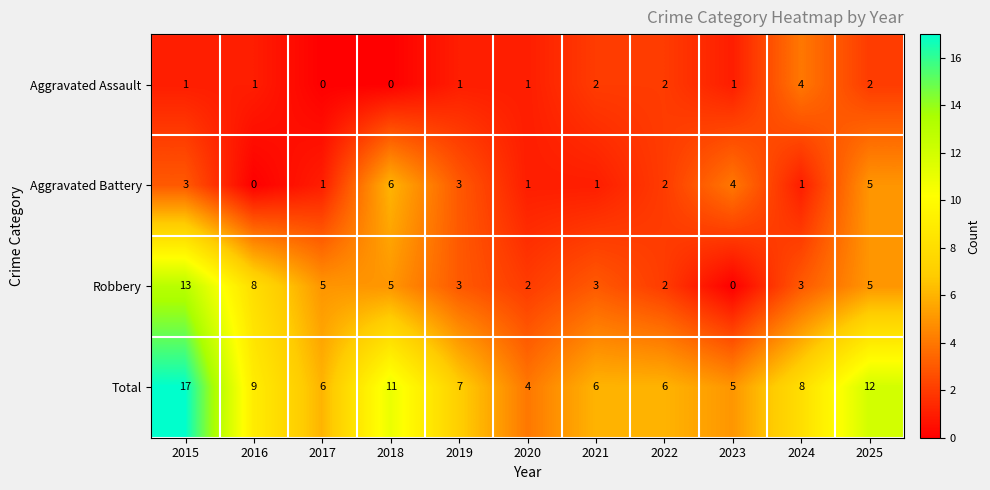

Count the number of data series in this chart.

4